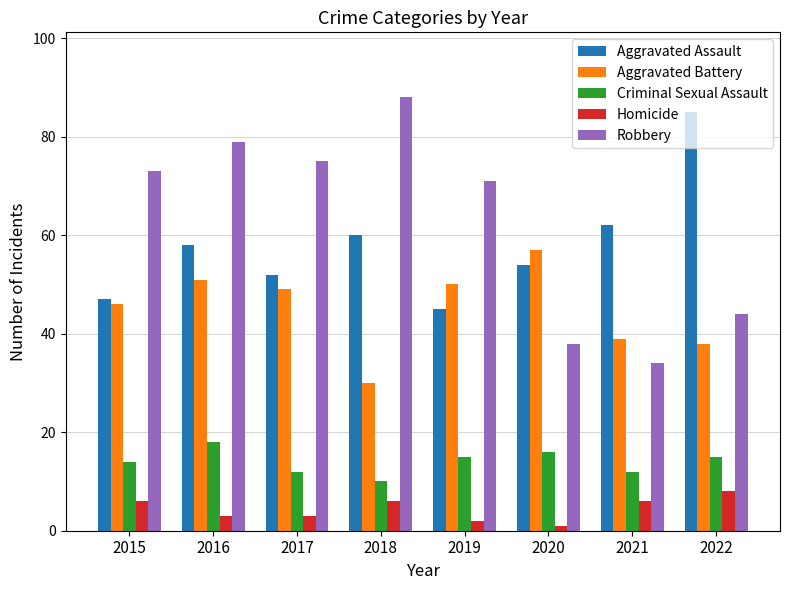

How many distinct data groups are displayed?

5